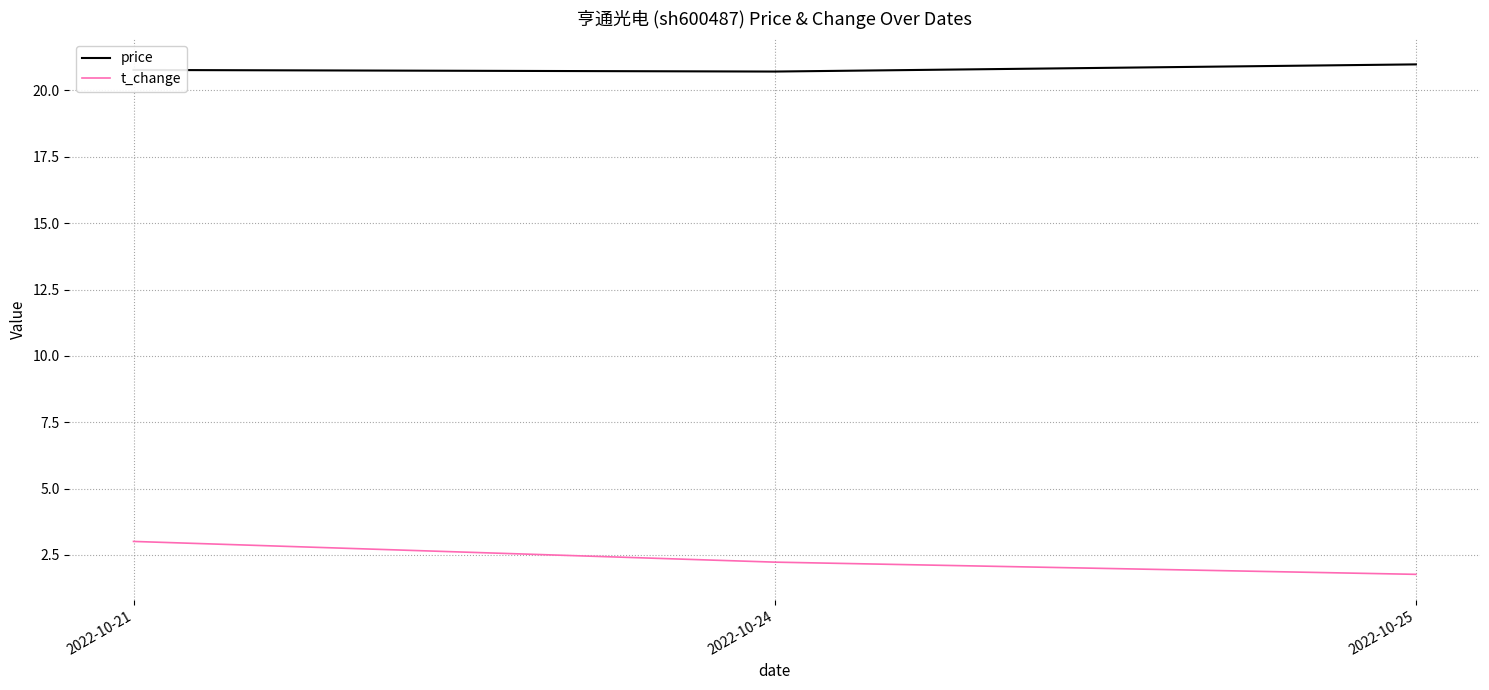

True or false: t_change has a value of 2.2 at 2022-10-24.

True